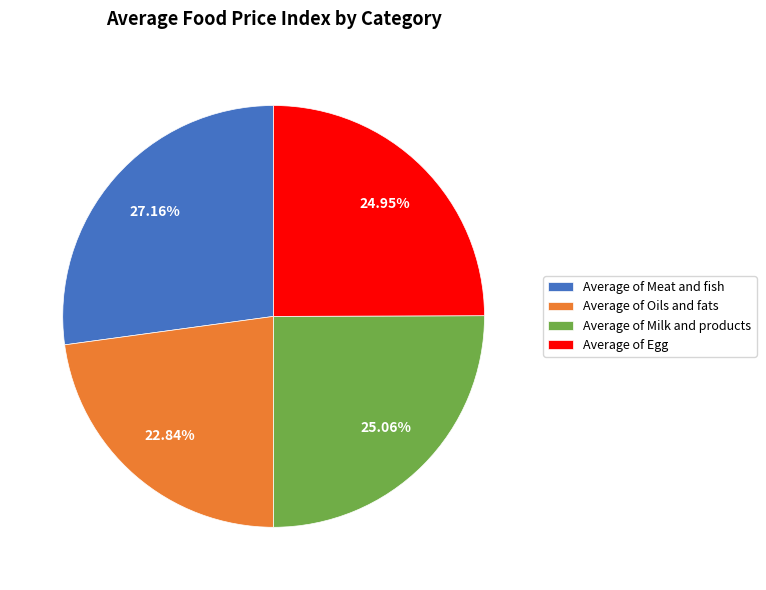

Does Average of Oils and fats represent more than half of the total?

No